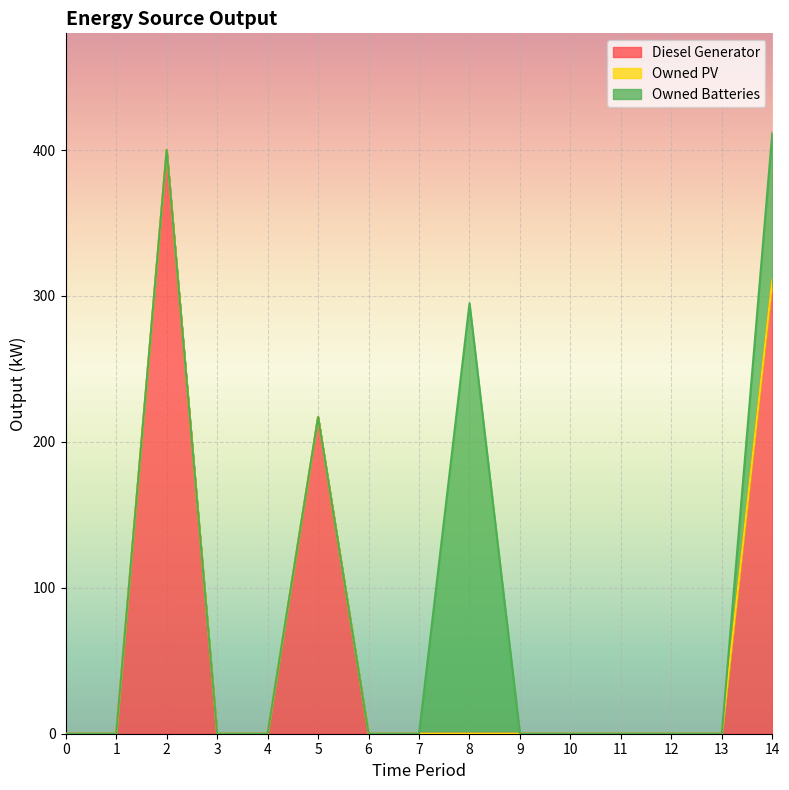

Reading right to left, list all the values displayed in this chart.

Diesel Generator: 14=311	13=0	12=0	11=0	10=0	9=0	8=0	7=0	6=0	5=217	4=0	3=0	2=400	1=0	0=0
Owned PV: 14=0	13=0	12=0	11=0	10=0	9=0	8=0	7=0	6=0	5=0	4=0	3=0	2=0	1=0	0=0
Owned Batteries: 14=101	13=0	12=0	11=0	10=0	9=0	8=295	7=0	6=0	5=0	4=0	3=0	2=0	1=0	0=0